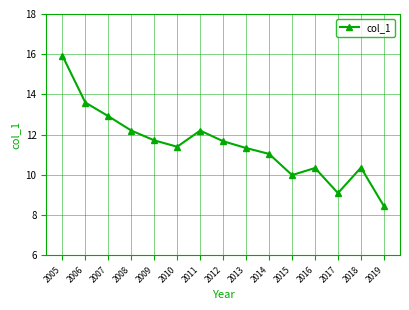

What is the maximum value shown in the chart?

15.9